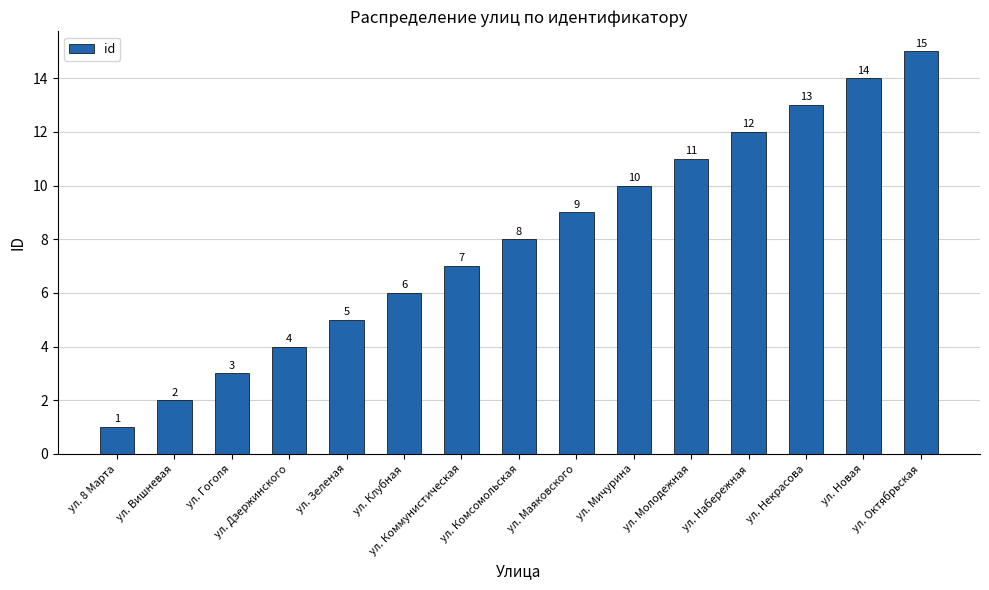

Rank the categories by value from highest to lowest.

ул. Октябрьская, ул. Новая, ул. Некрасова, ул. Набережная, ул. Молодежная, ул. Мичурина, ул. Маяковского, ул. Комсомольская, ул. Коммунистическая, ул. Клубная, ул. Зеленая, ул. Дзержинского, ул. Гоголя, ул. Вишневая, ул. 8 Марта